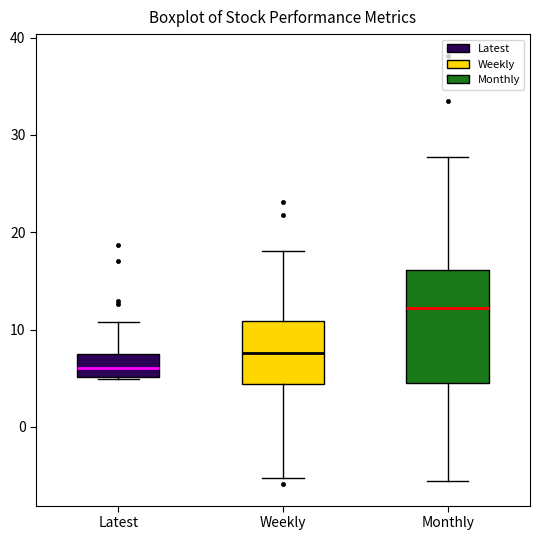

Which box has the lowest median line?

Latest